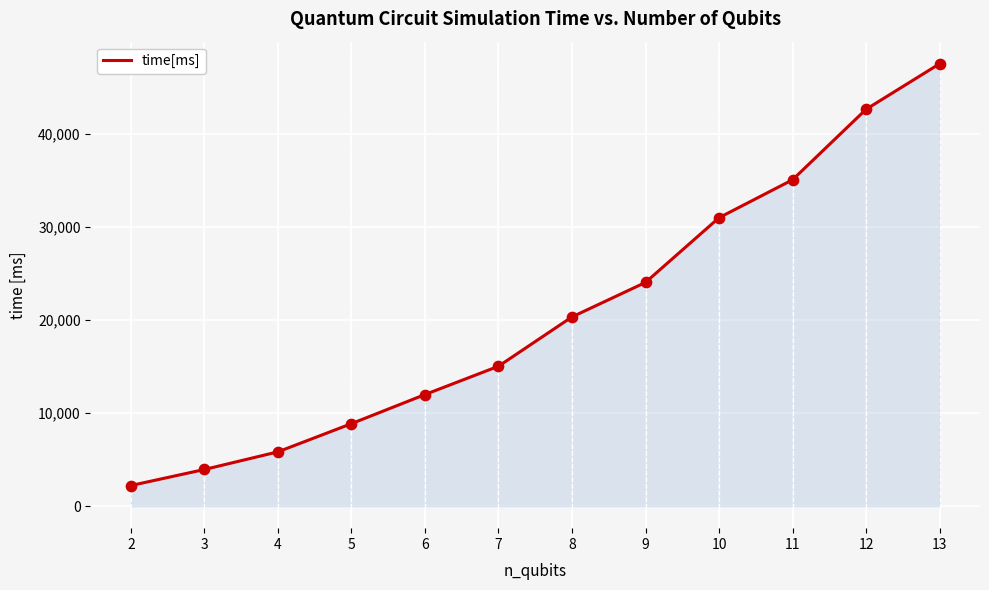

What is the change in value from 7 to 9?

+9006.5